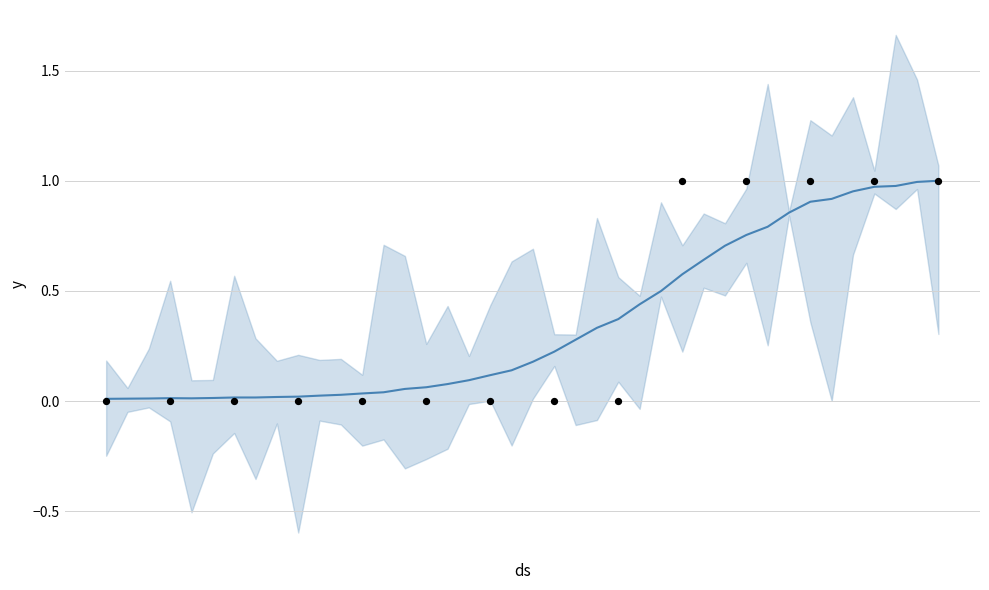

What is the change in value from 2020-03-21 to 2020-03-30?

+0.5